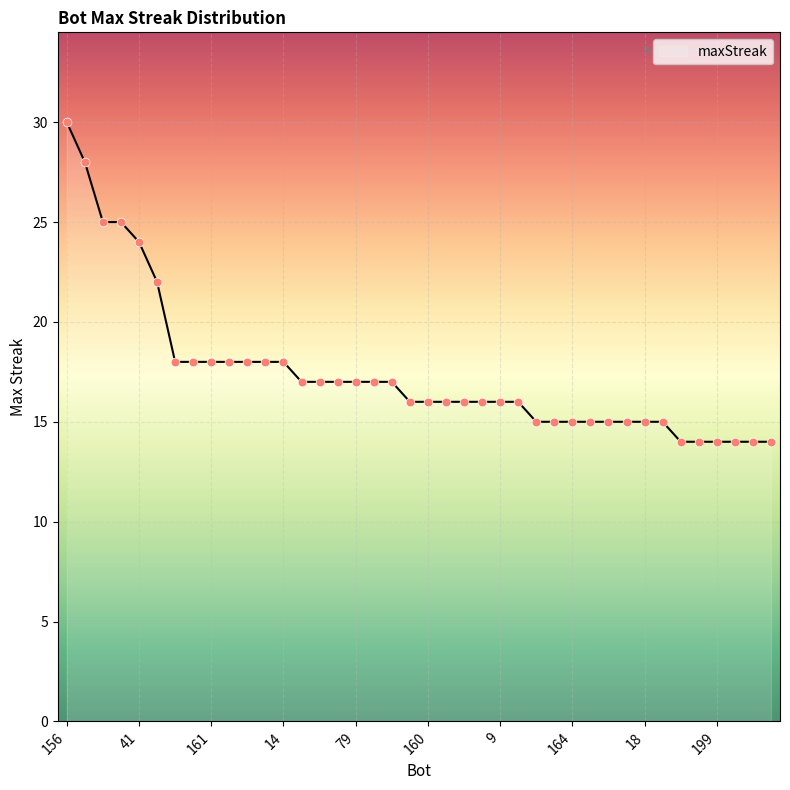

What is the minimum value shown in the chart?

14